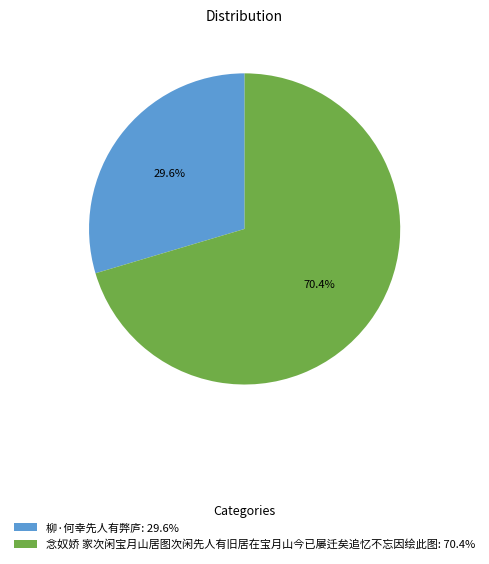

Does 柳·何幸先人有弊庐 represent more than half of the total?

No